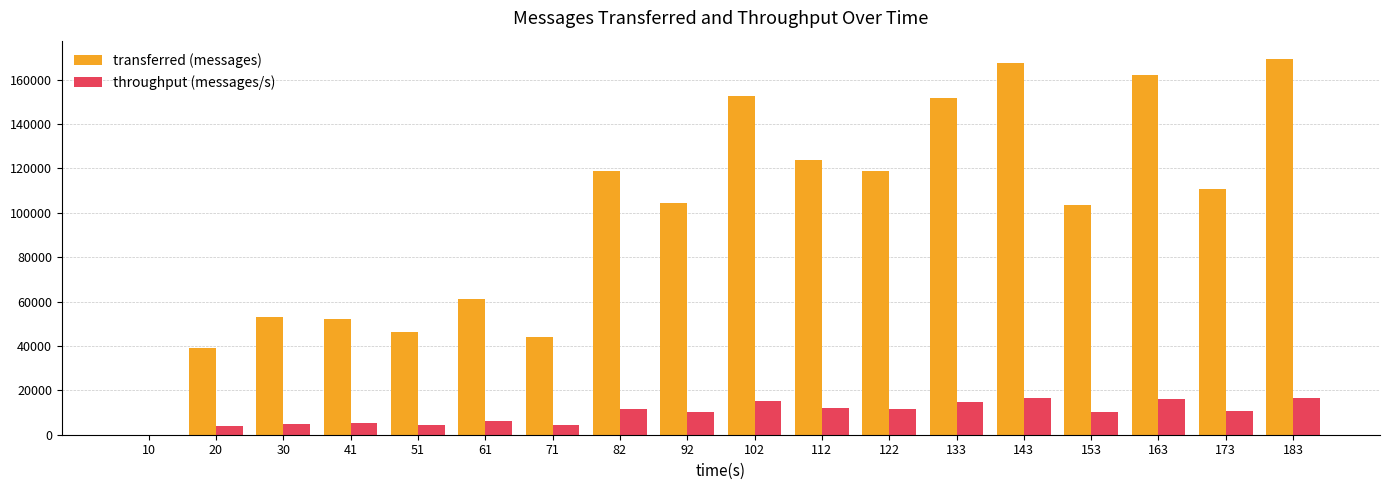

What is the sum of all throughput (messages/s) values?

174429